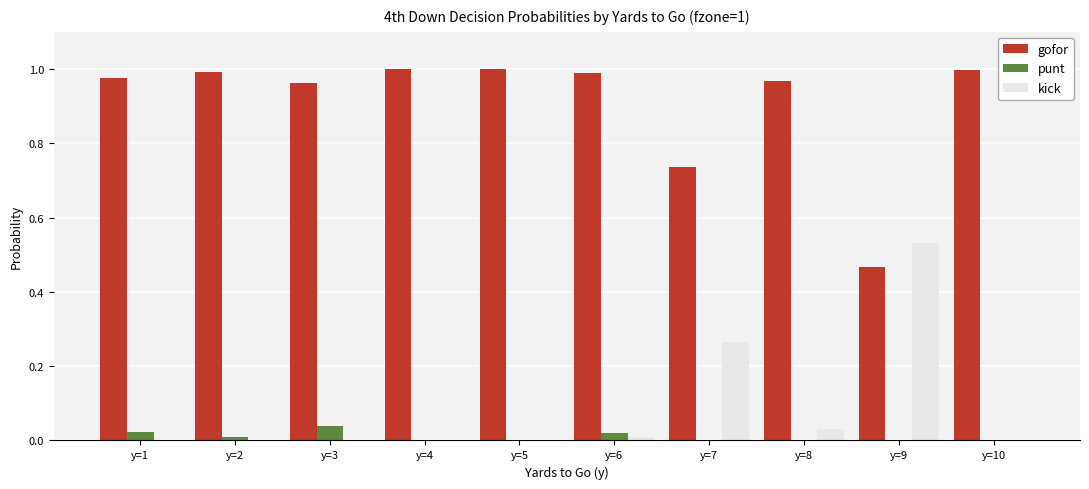

The value of gofor at y=10 is 0.6. True or false?

False